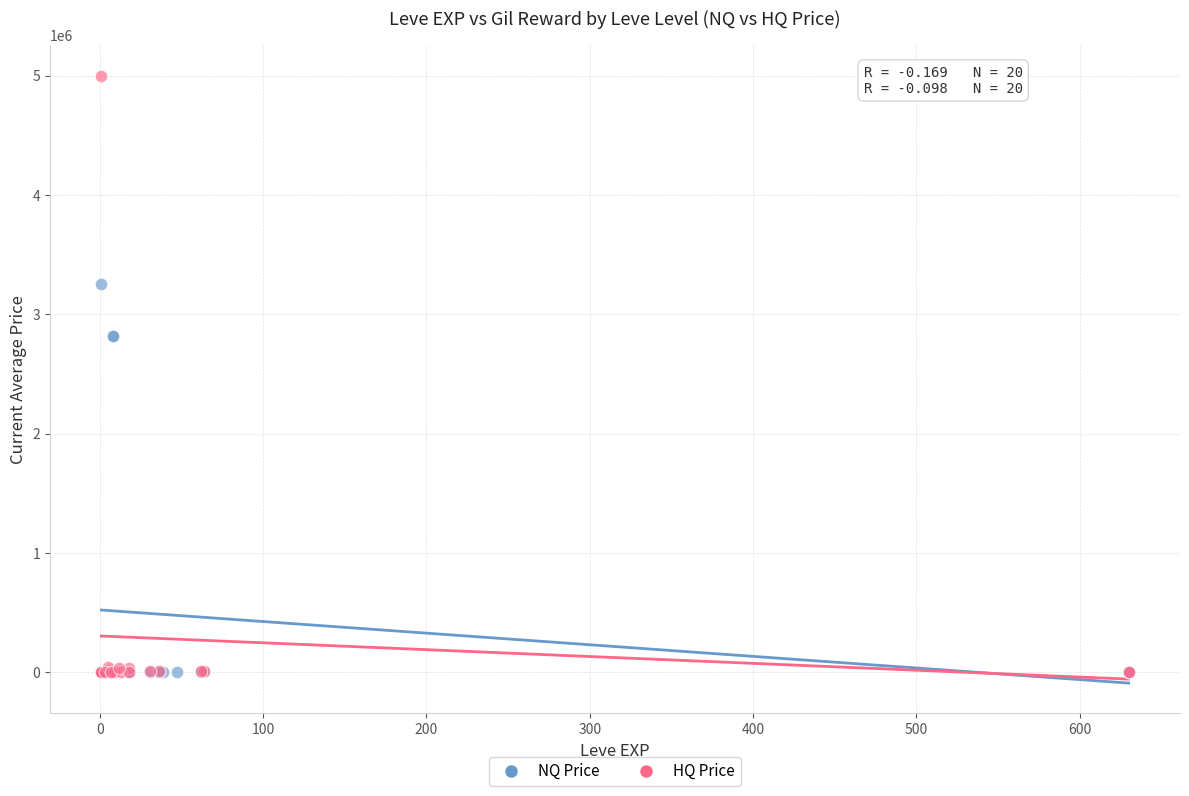

What are all the series names shown in the legend?

NQ Price, HQ Price